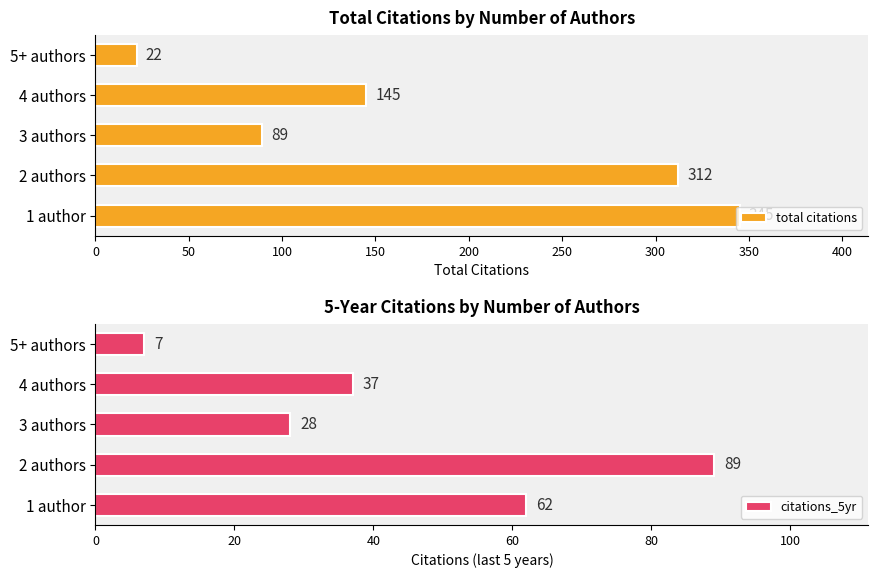

List the labels in order of total citations value, smallest first.

5+ authors, 3 authors, 4 authors, 2 authors, 1 author